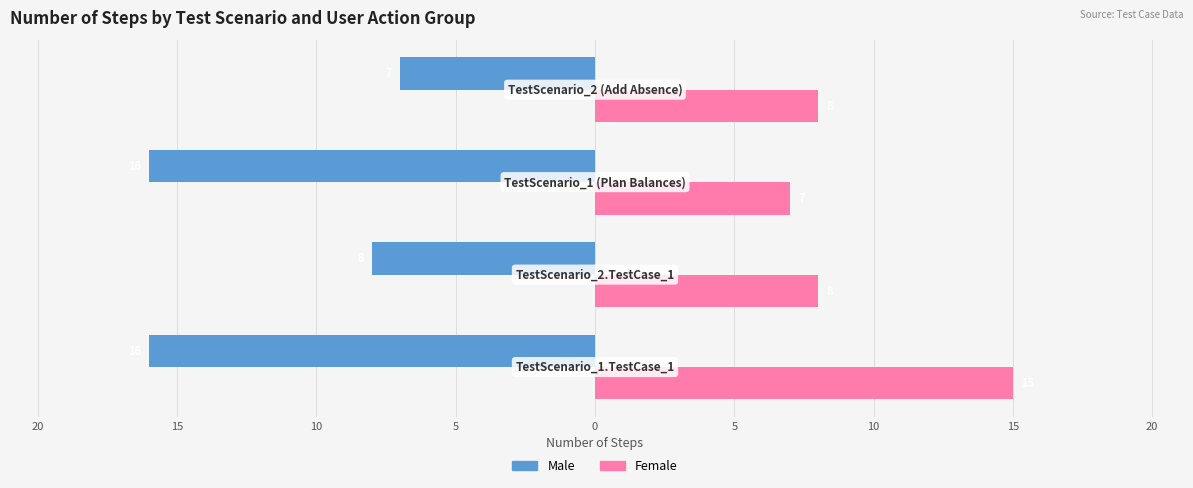

What is the average value of the Female series?

10